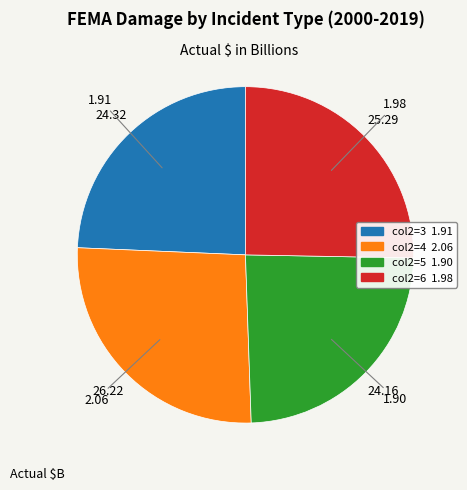

Does any single category account for the majority?

No